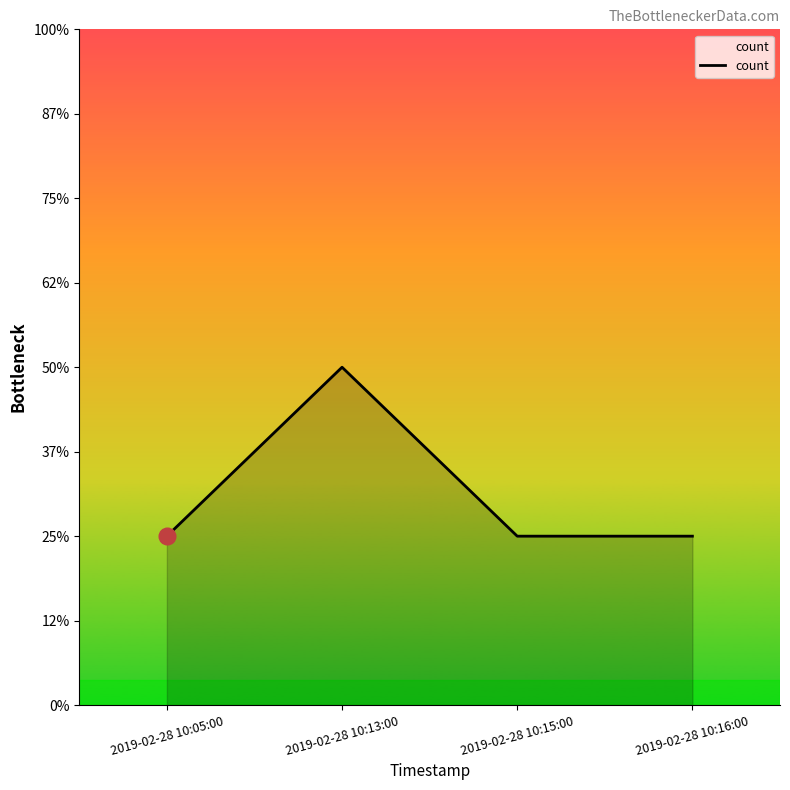

Does the chart display data point markers on the line(s)?

No